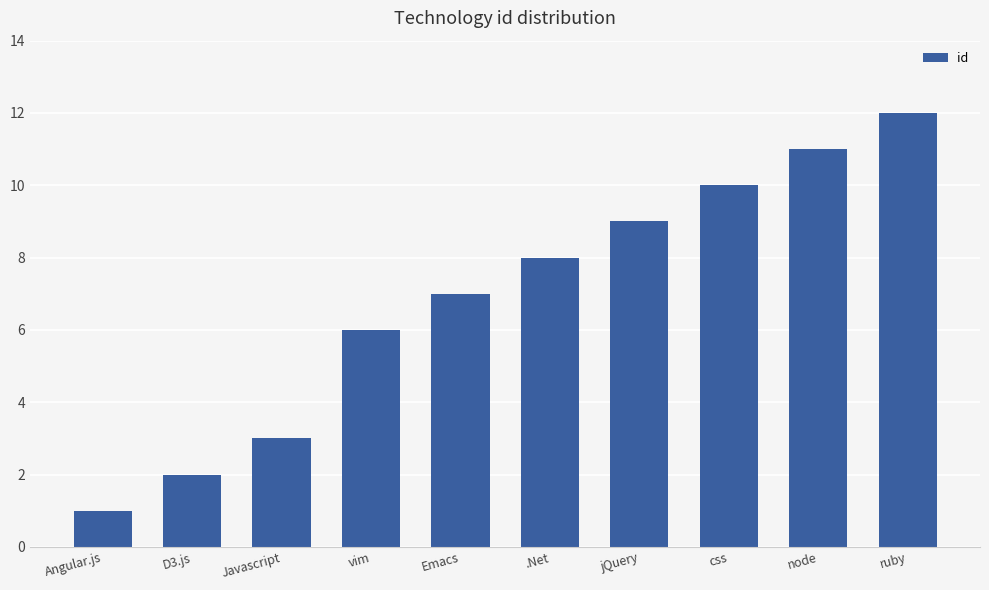

Reading left to right, list all the values displayed in this chart.

Angular.js=1	D3.js=2	Javascript=3	vim=6	Emacs=7	.Net=8	jQuery=9	css=10	node=11	ruby=12